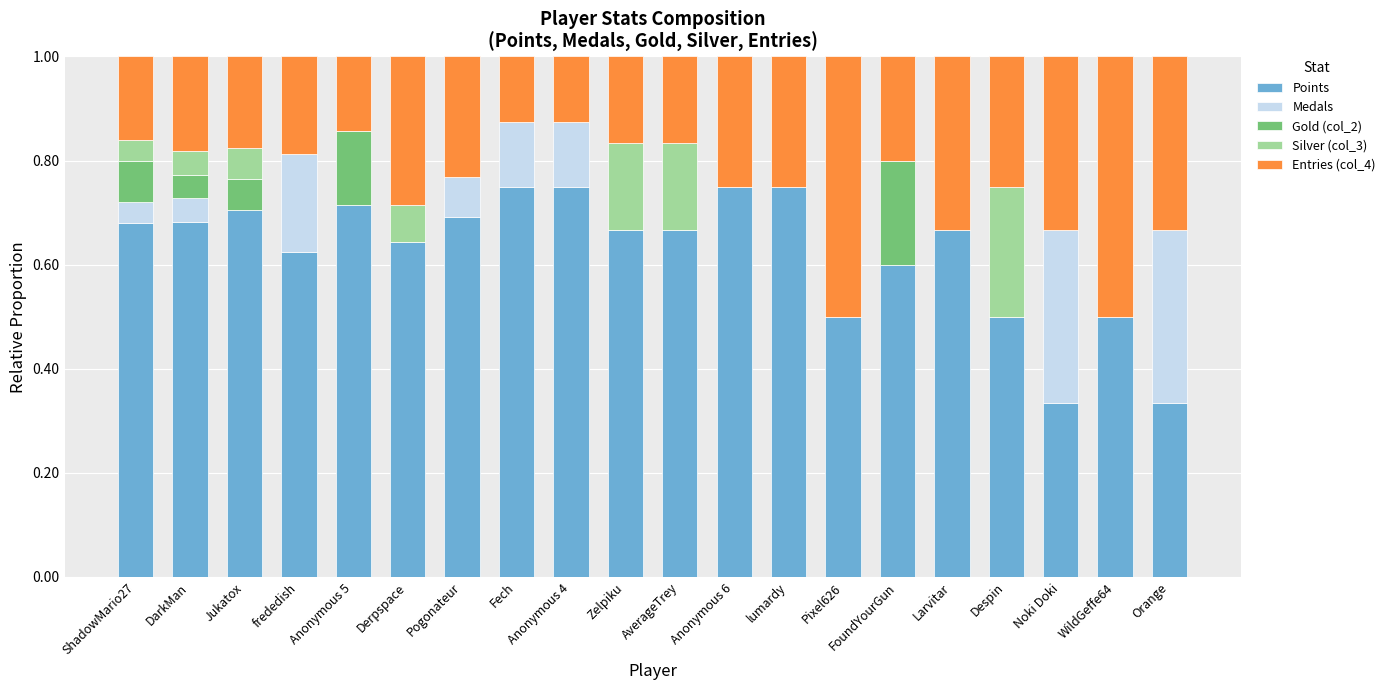

What is the total value across all series at Anonymous 4?

1.0